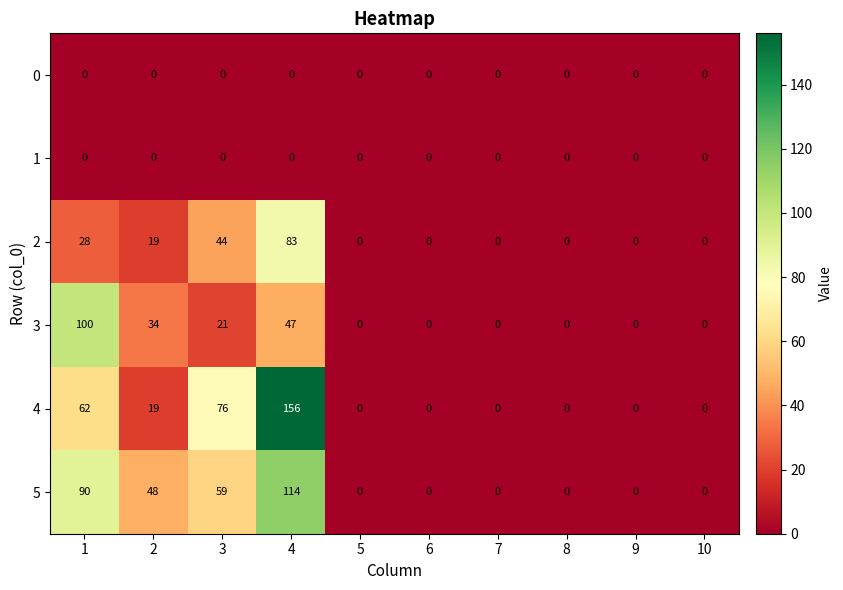

The 4 series shows 0 at 6. True or false?

True